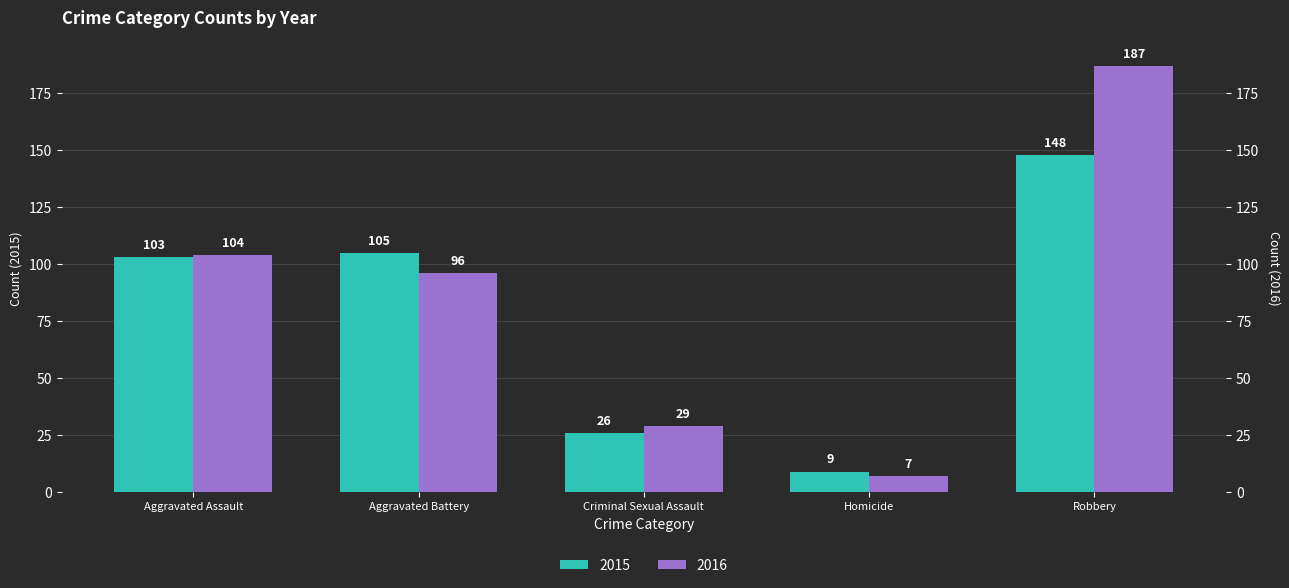

Between Aggravated Assault and Criminal Sexual Assault, which is larger?

Aggravated Assault